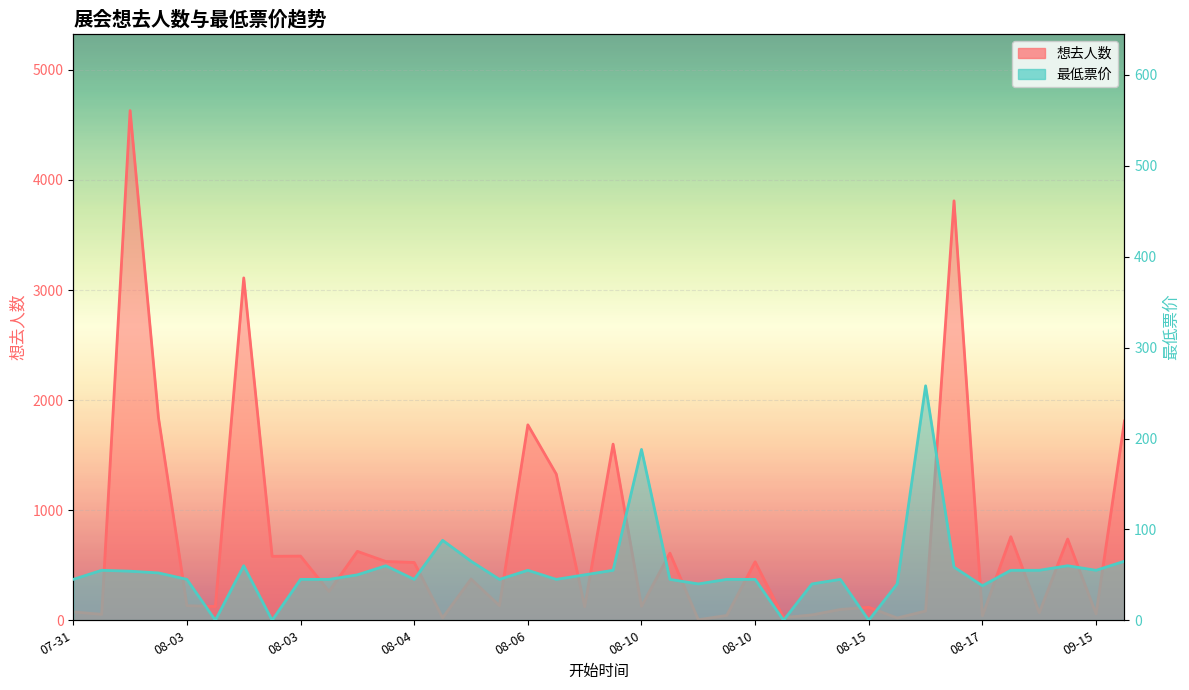

What is the average value of the 最低票价 series?

55.0